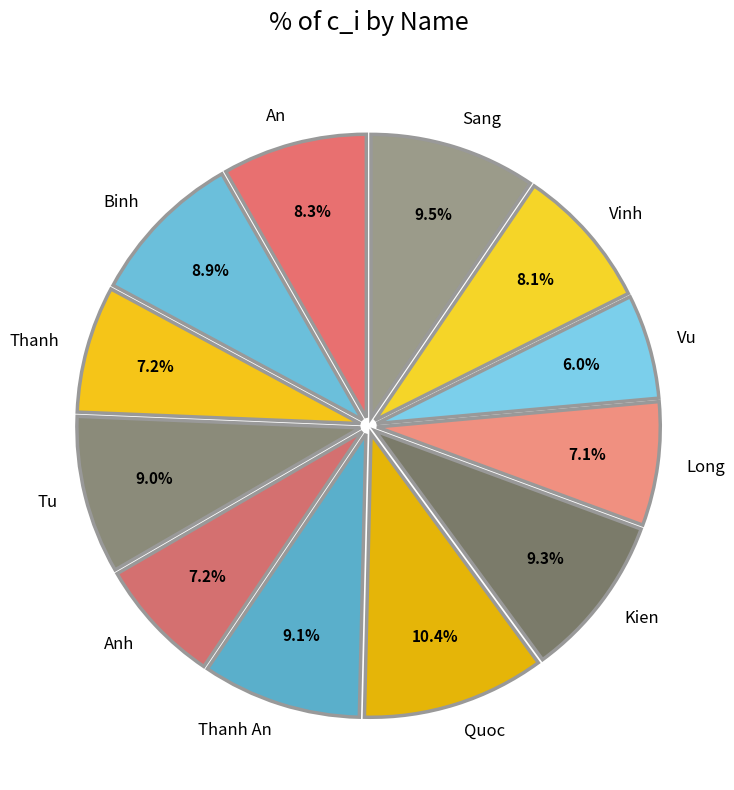

What is the smallest slice in the pie chart?

Vu